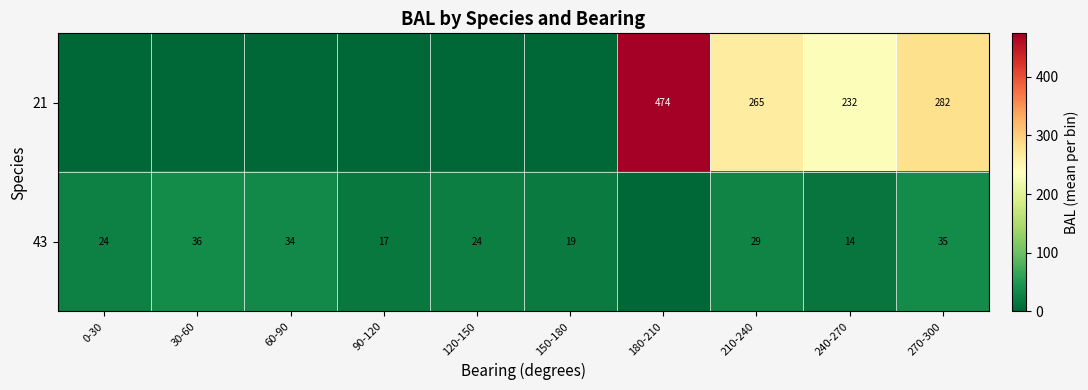

Is the value of 43 at 270-300 greater than the value of 21 at 180-210?

No